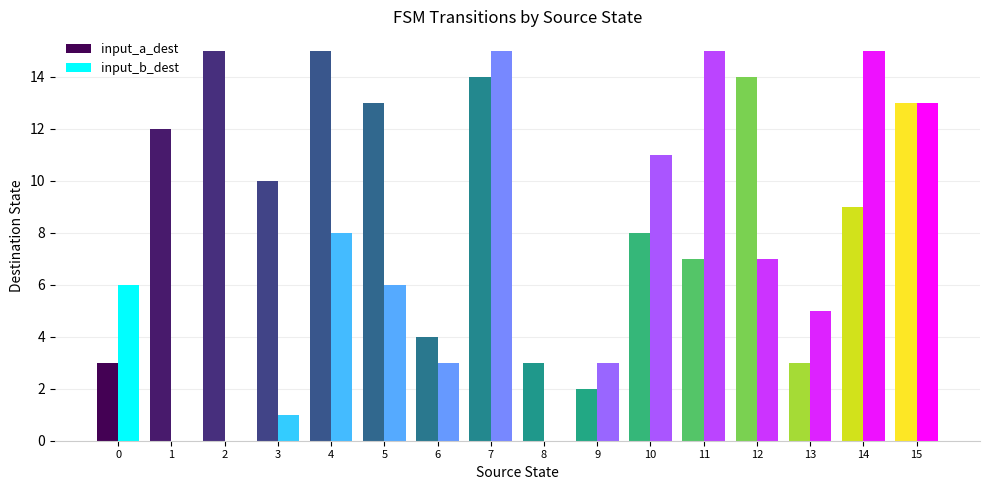

What are all the series names shown in the legend?

input_a_dest, input_b_dest